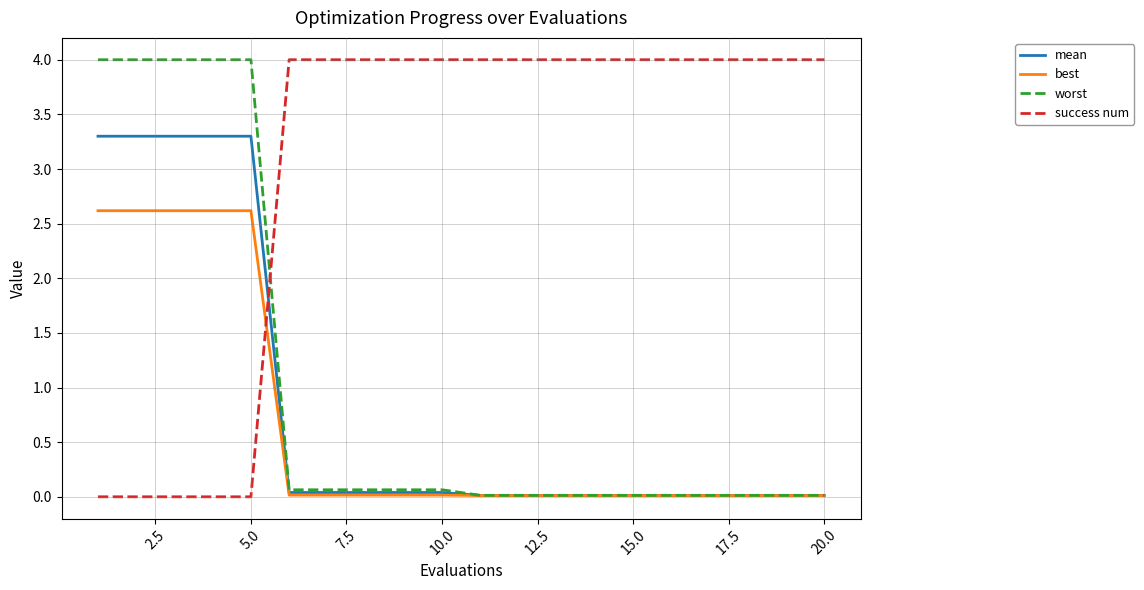

What is the highest value of the worst series?

4.0